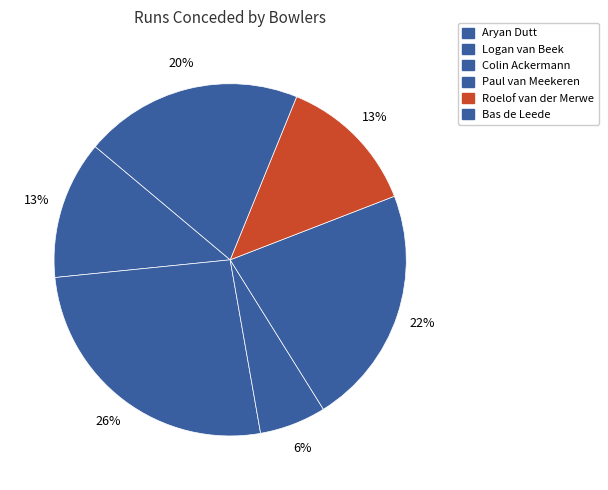

To the nearest percent, what is the difference between the largest and smallest slice percentages?

20%